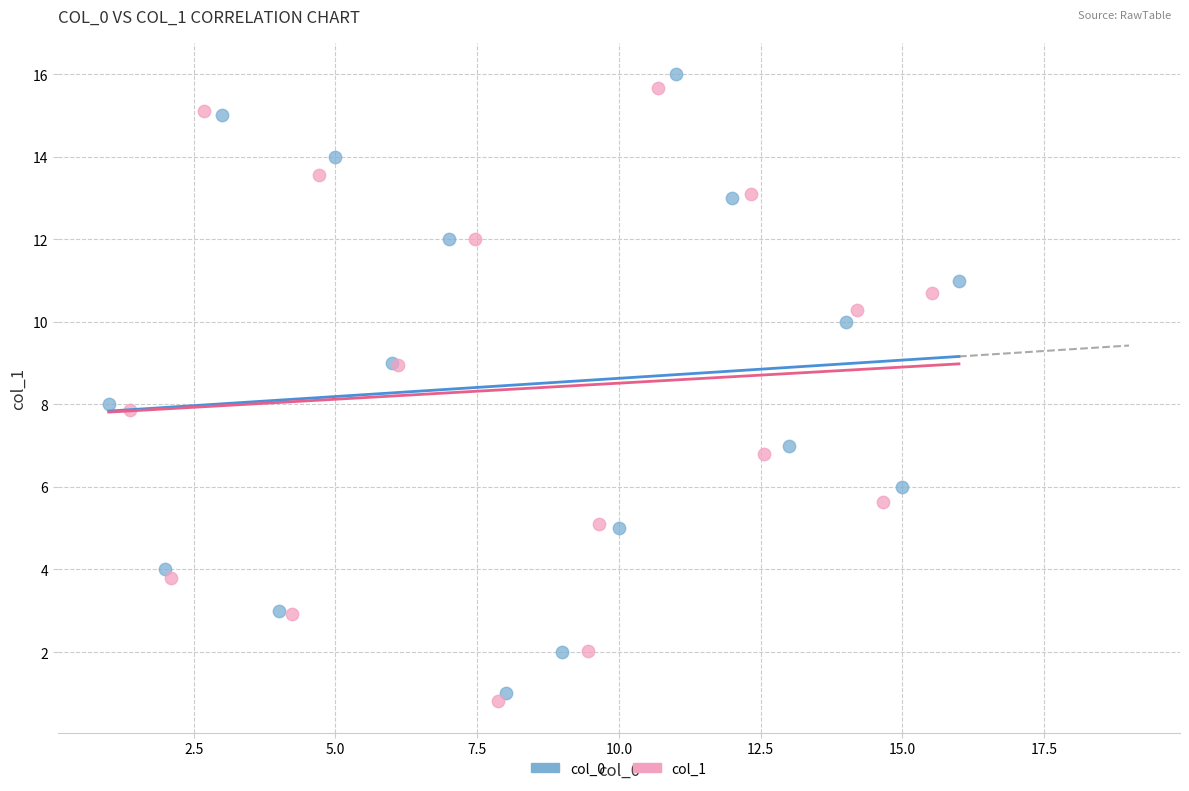

What are all the series names shown in the legend?

col_0, col_1